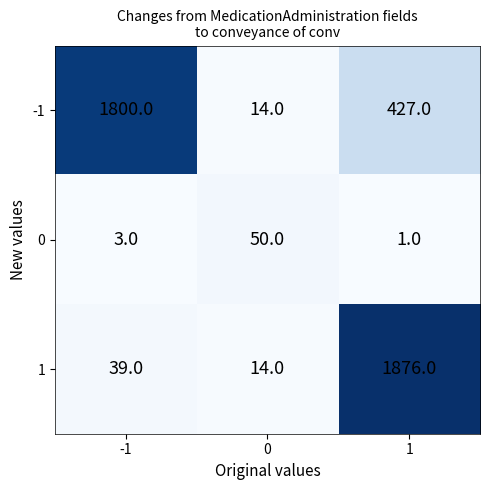

Between 0 and 1, which series saw the biggest shift?

1